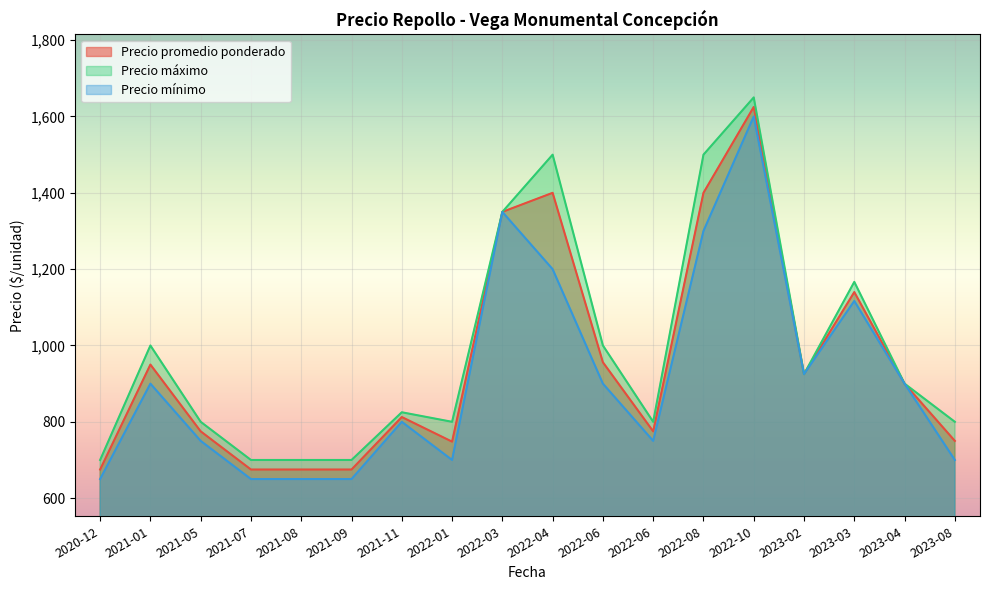

Which category has the lowest value in the Precio mínimo series?

2021-08-27